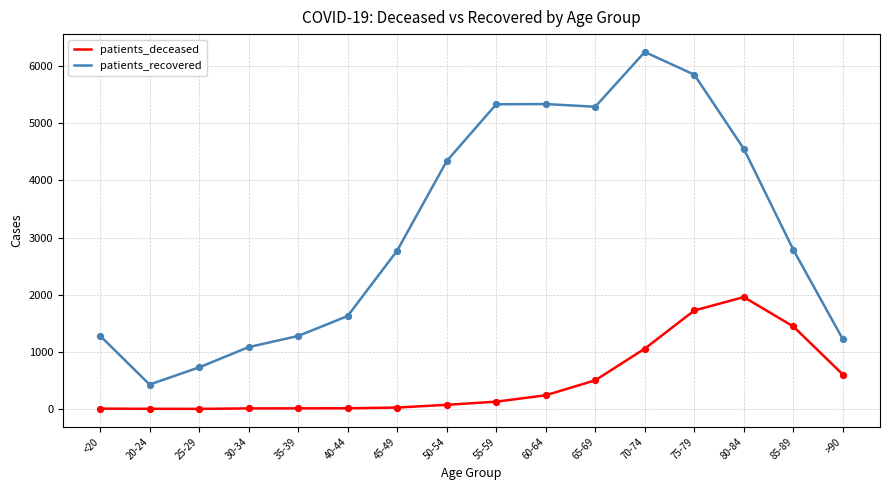

Which series has the largest range (max minus min)?

patients_recovered